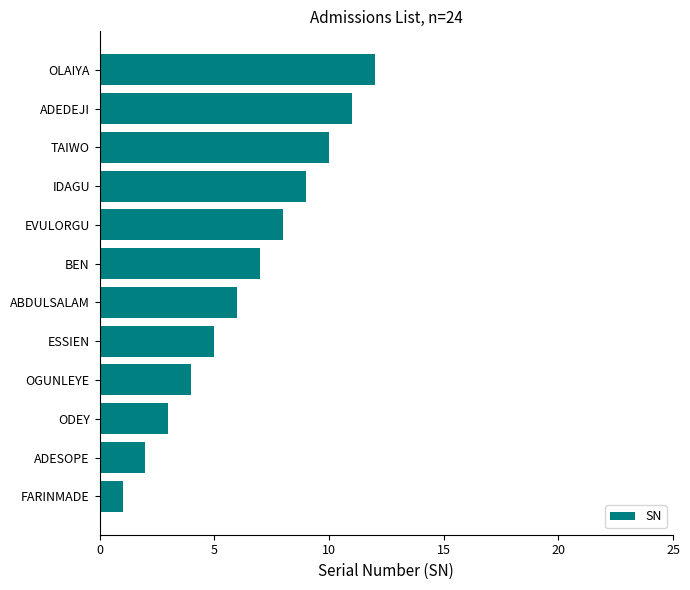

Does the chart contain stacked bars?

No